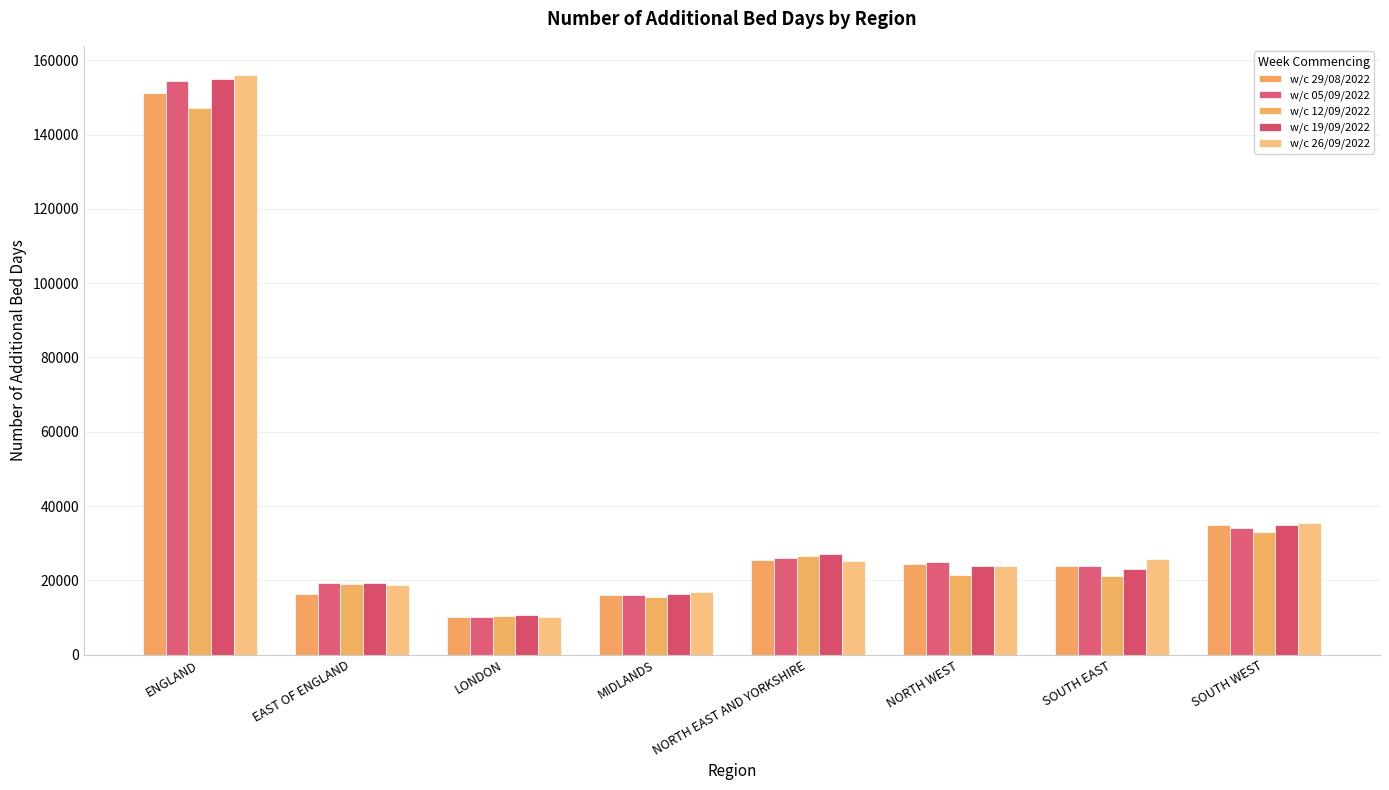

At which label does w/c 19/09/2022 reach its peak?

ENGLAND